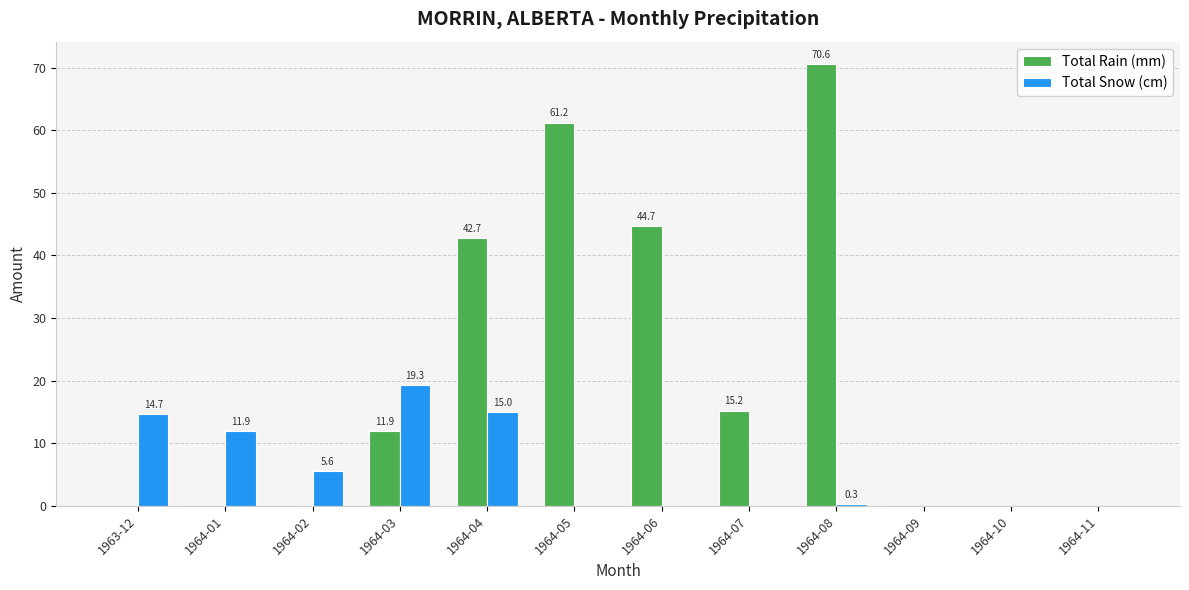

At which category is the sum across all series the highest?

1964-08